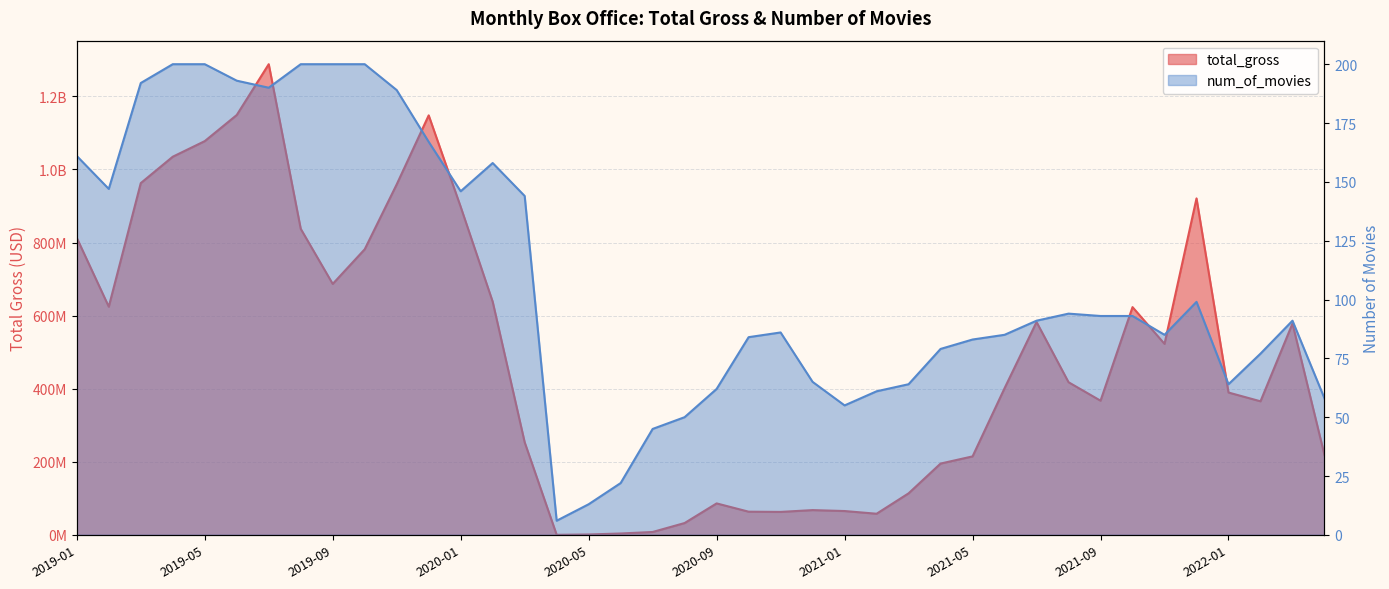

Where is the first local maximum for total_gross?

2019-07